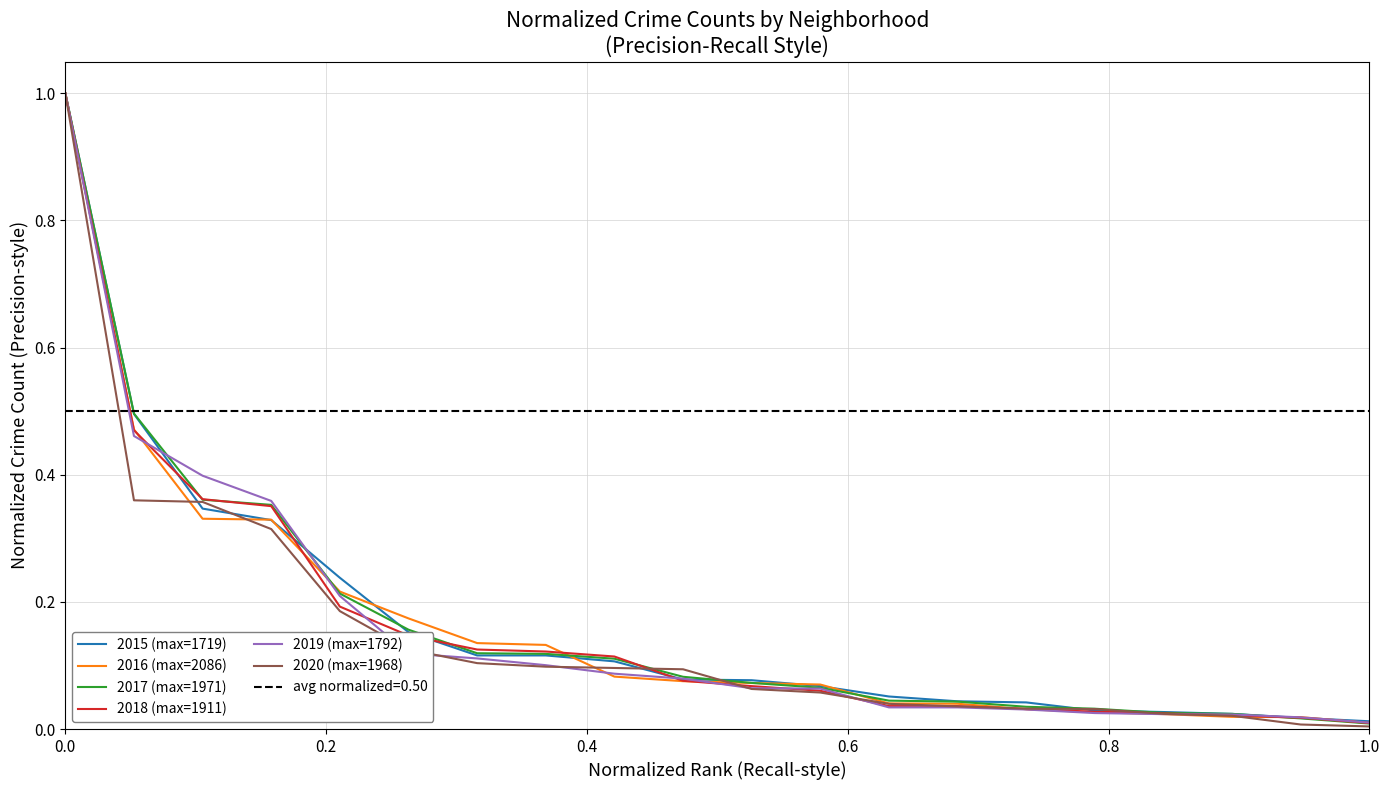

How many times do 2016 (max=2086) and 2020 (max=1968) cross each other?

6